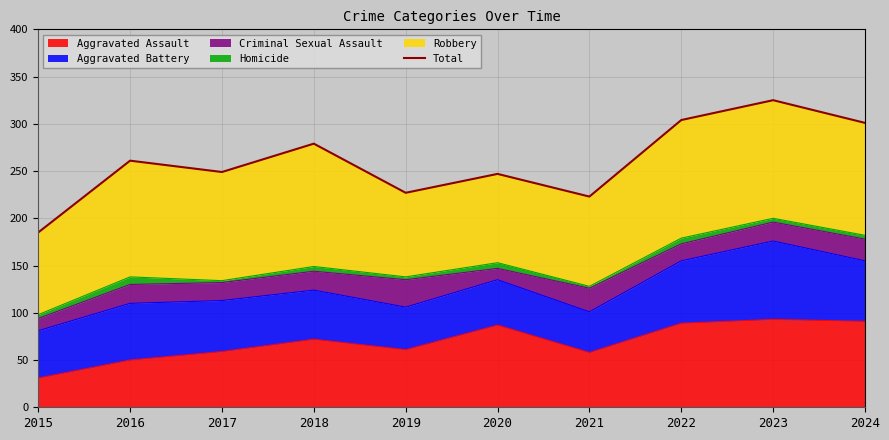

What is the difference between the values at 2016 and 2017?

12